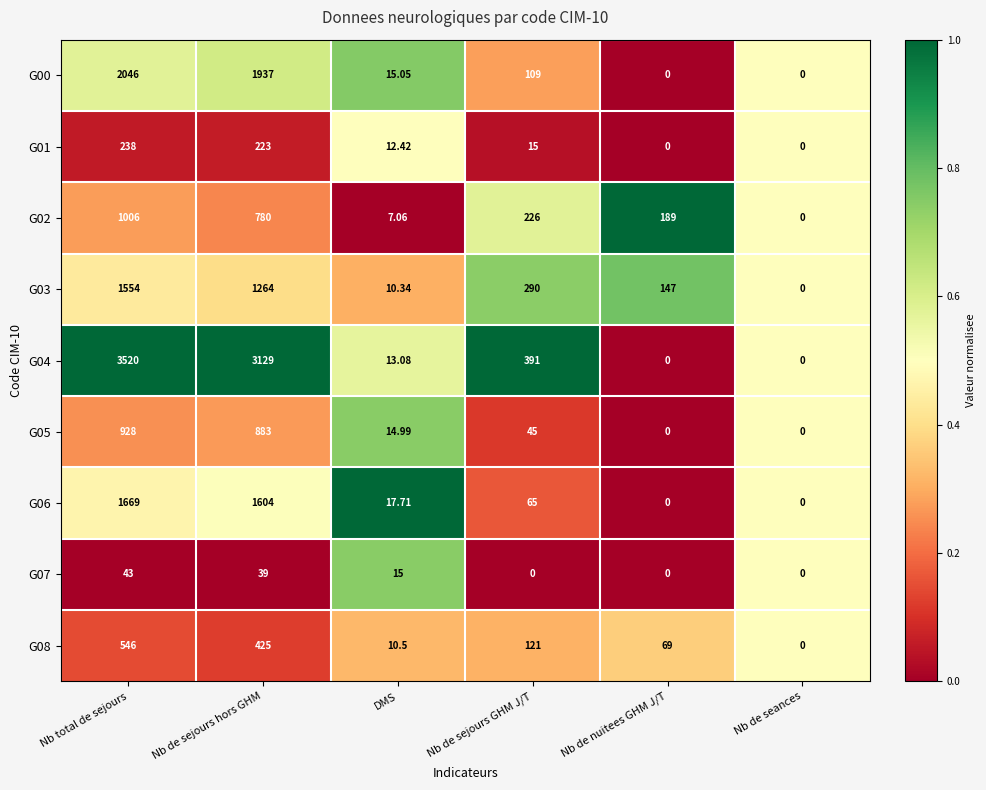

How many data points does each series have?

6